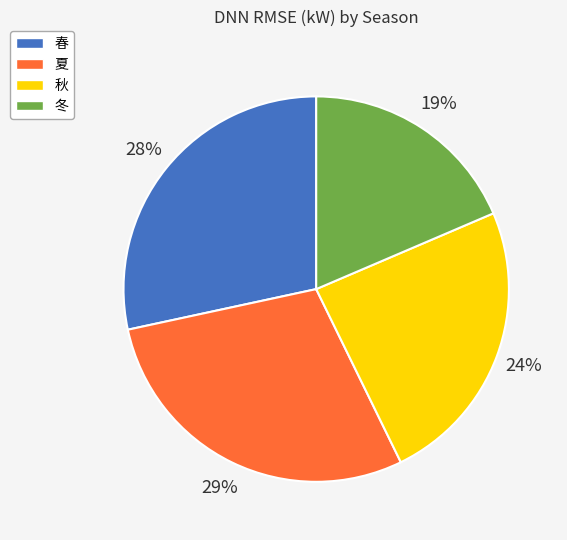

Between 春 and 冬, which is larger?

春